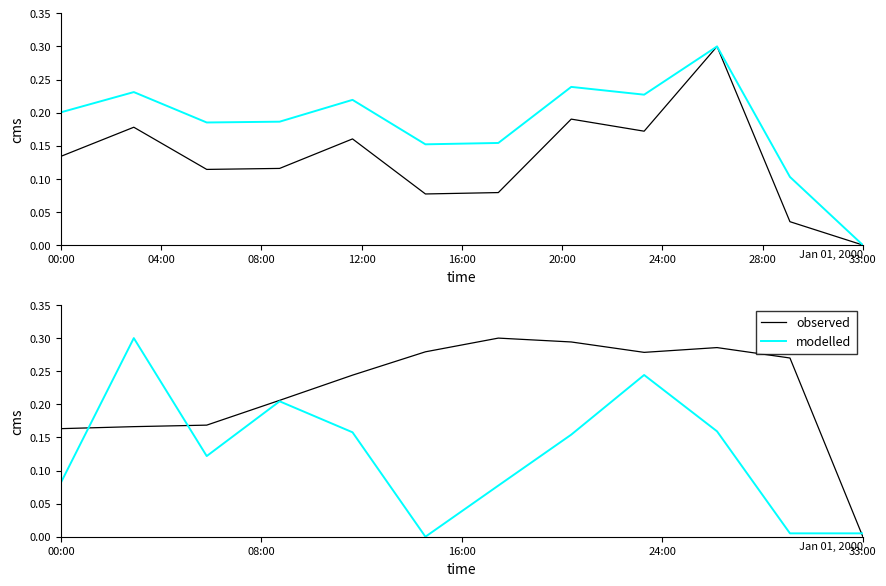

Which series has the largest range (max minus min)?

area